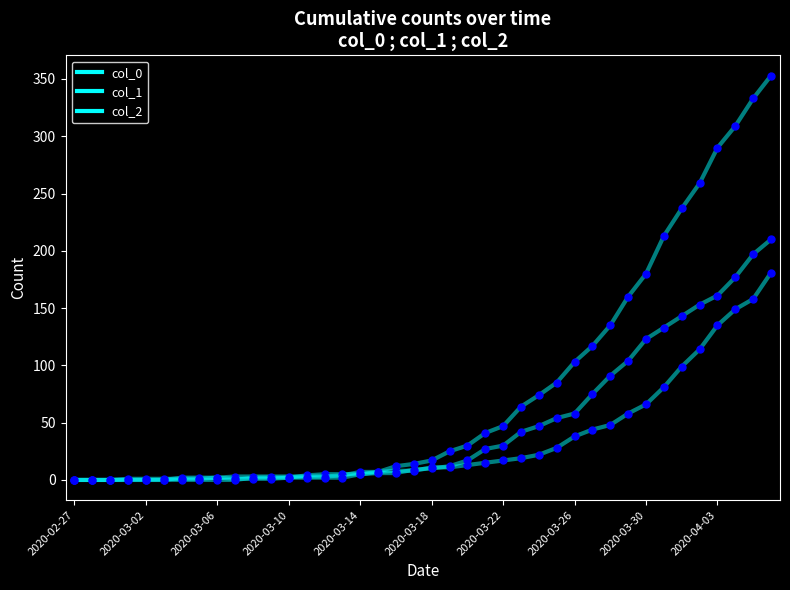

How many lines are shown in the chart?

6